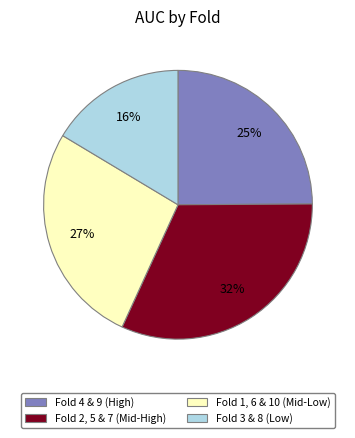

To the nearest percent, what is the difference between the largest and smallest slice percentages?

16%